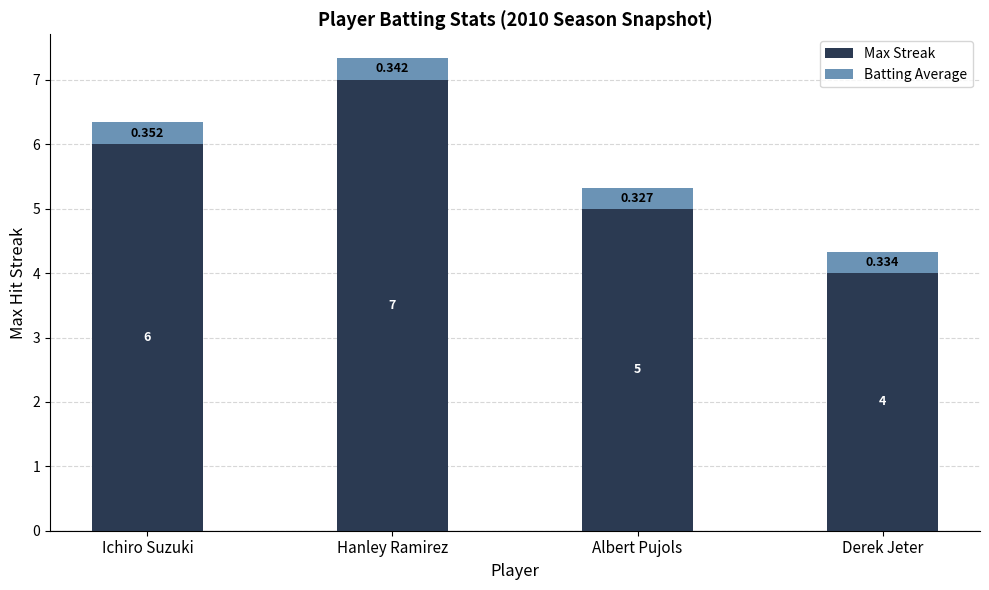

At which label does Max Streak reach its peak?

Hanley Ramirez